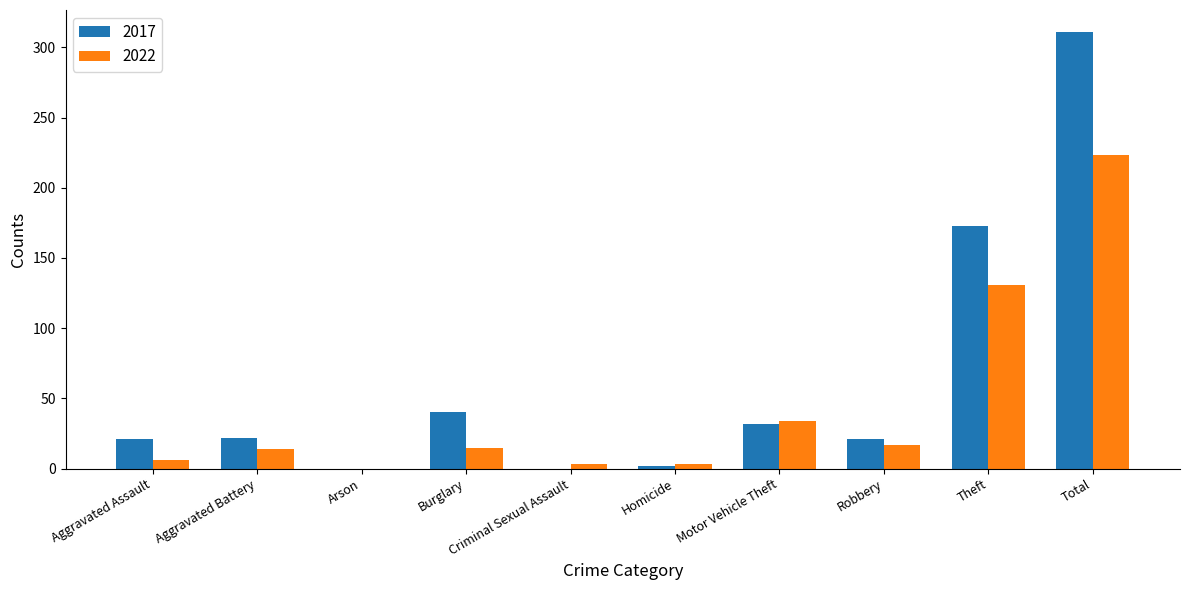

Which series has the largest total across all categories?

2017